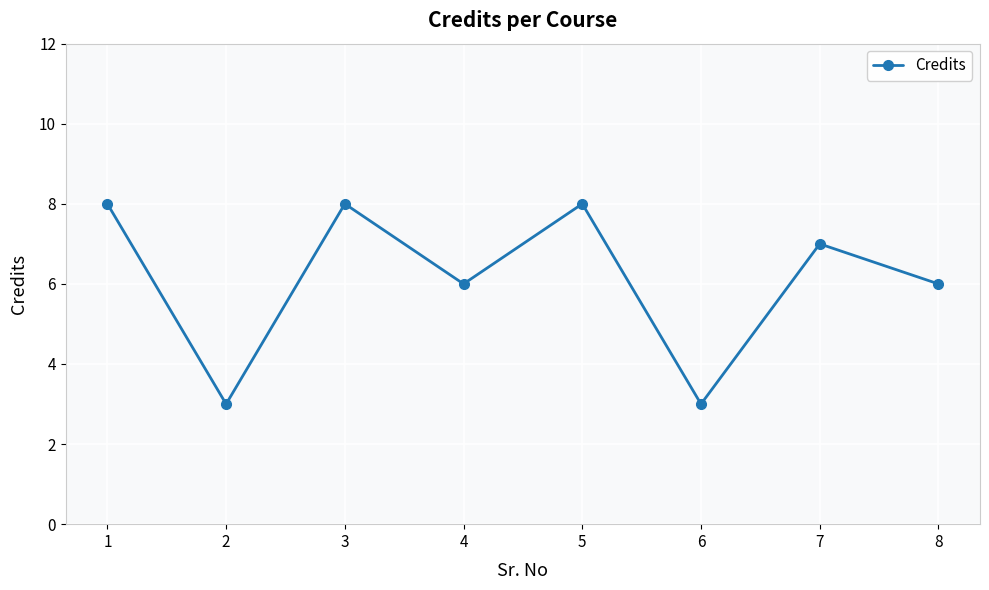

Is it true that the value at 3 is 3?

False